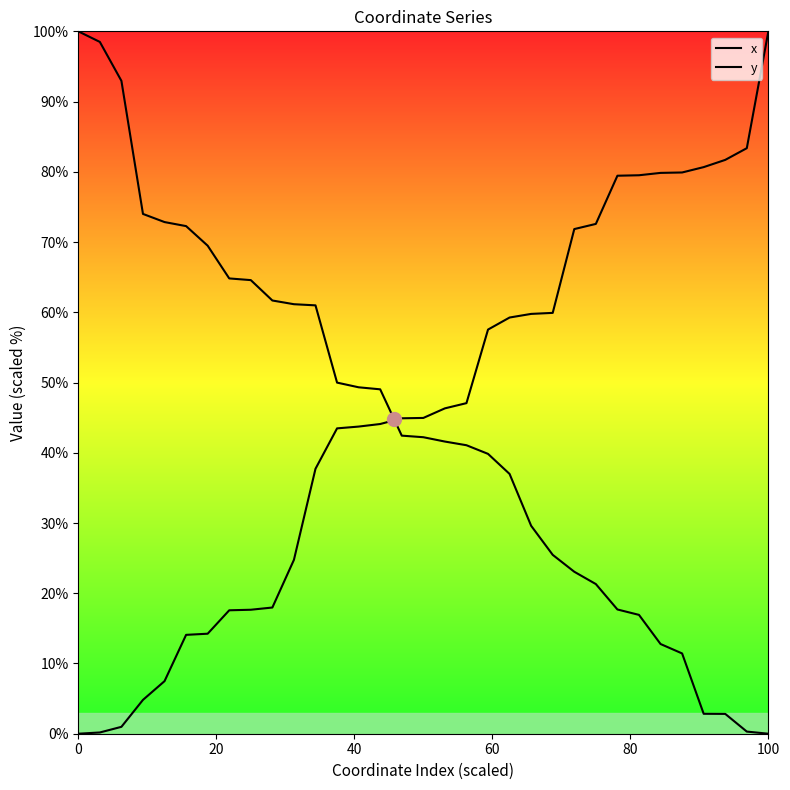

Rank the series by their maximum value, from lowest to highest.

x, y